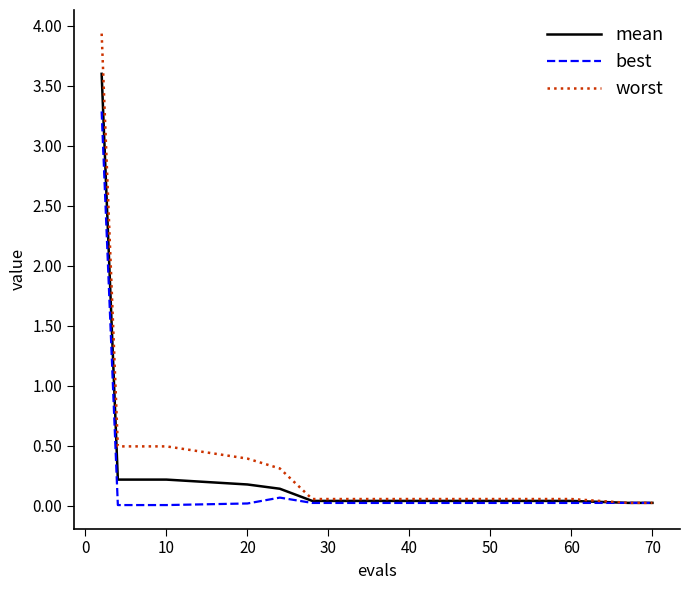

Rank the series by their maximum value, from highest to lowest.

worst, mean, best